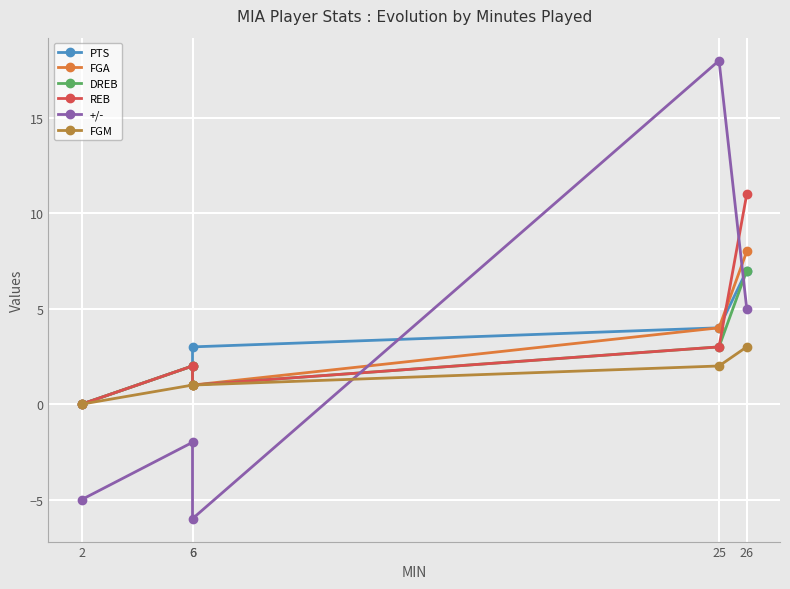

Where does the DREB series first go above 2?

25